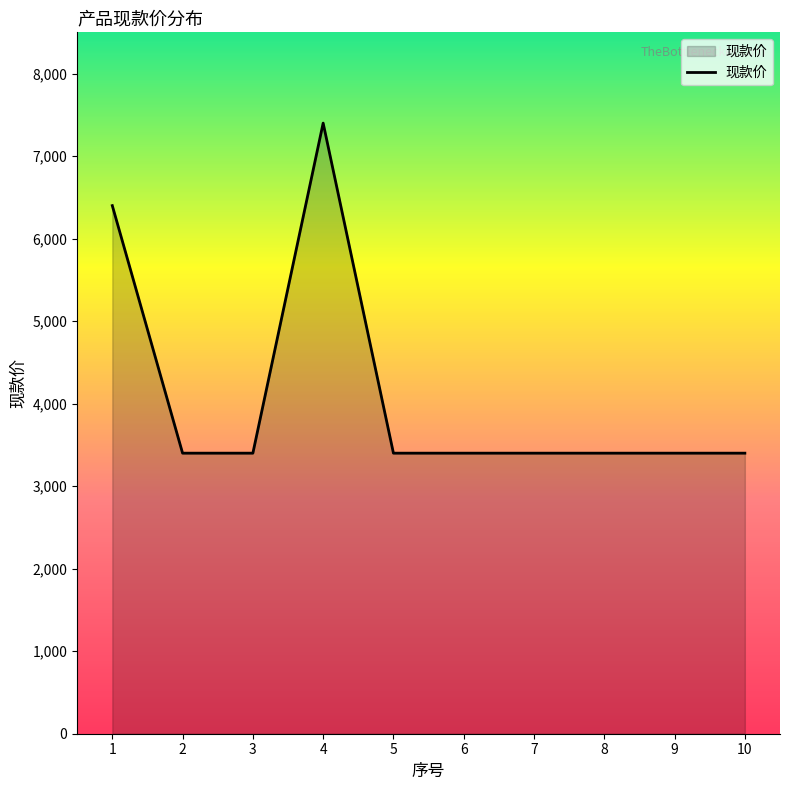

Which label corresponds to the largest value in the chart?

4